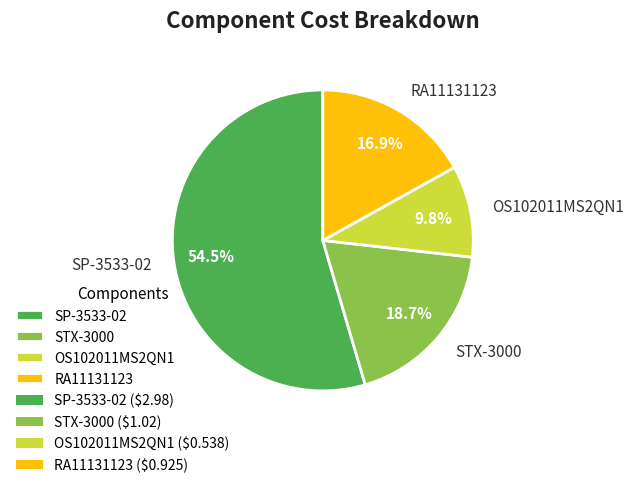

Which category has the smallest portion of the pie?

OS102011MS2QN1